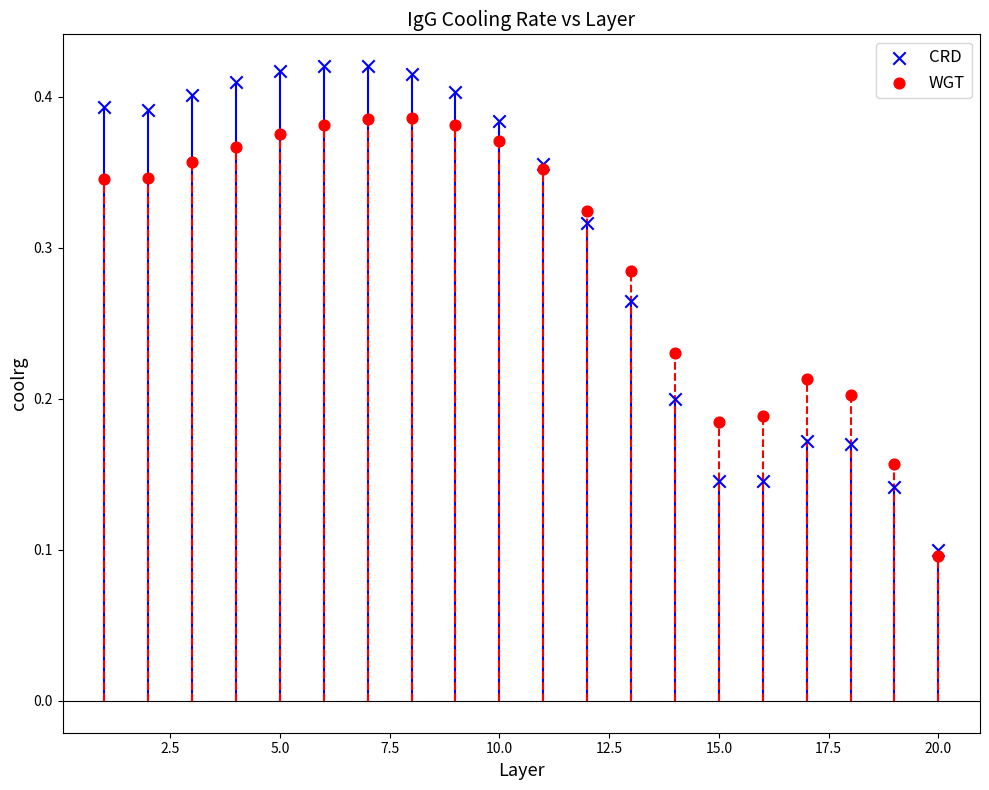

Which series contains the highest Y value?

CRD